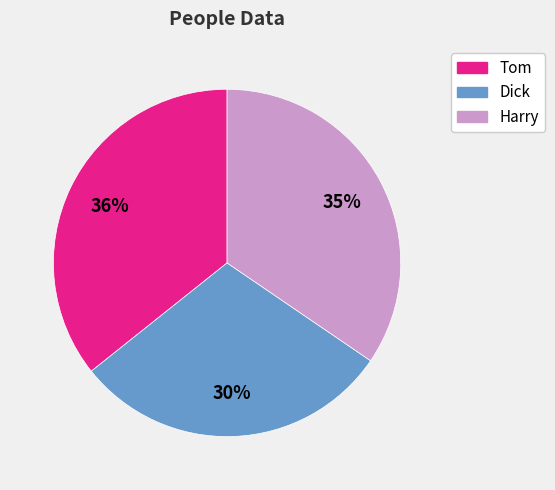

What is the smallest slice in the pie chart?

Dick